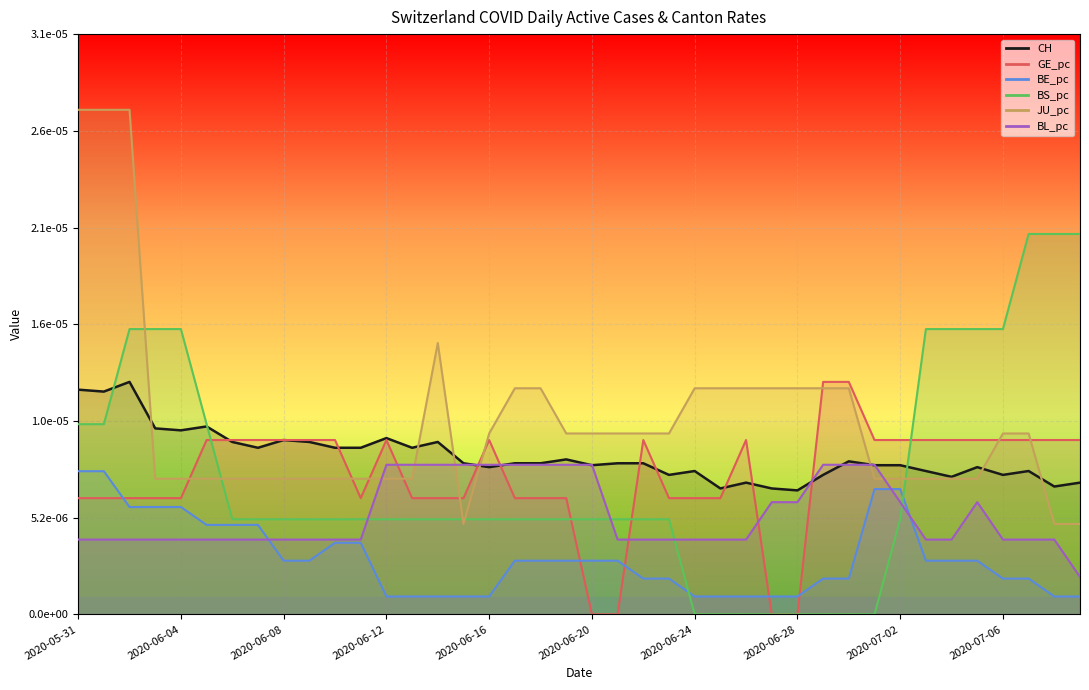

True or false: JU_pc has a value of 0.0 at 2020-06-08.

False